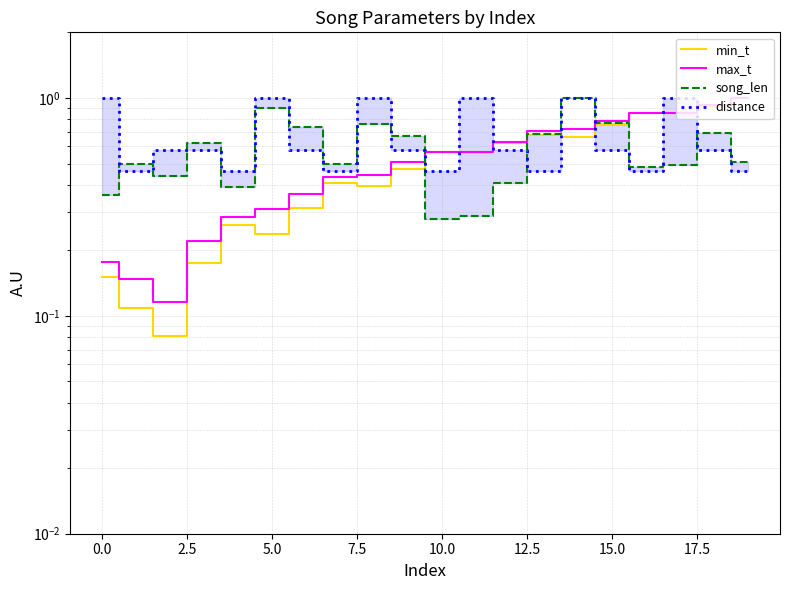

Which series has the widest spread of values?

min_t